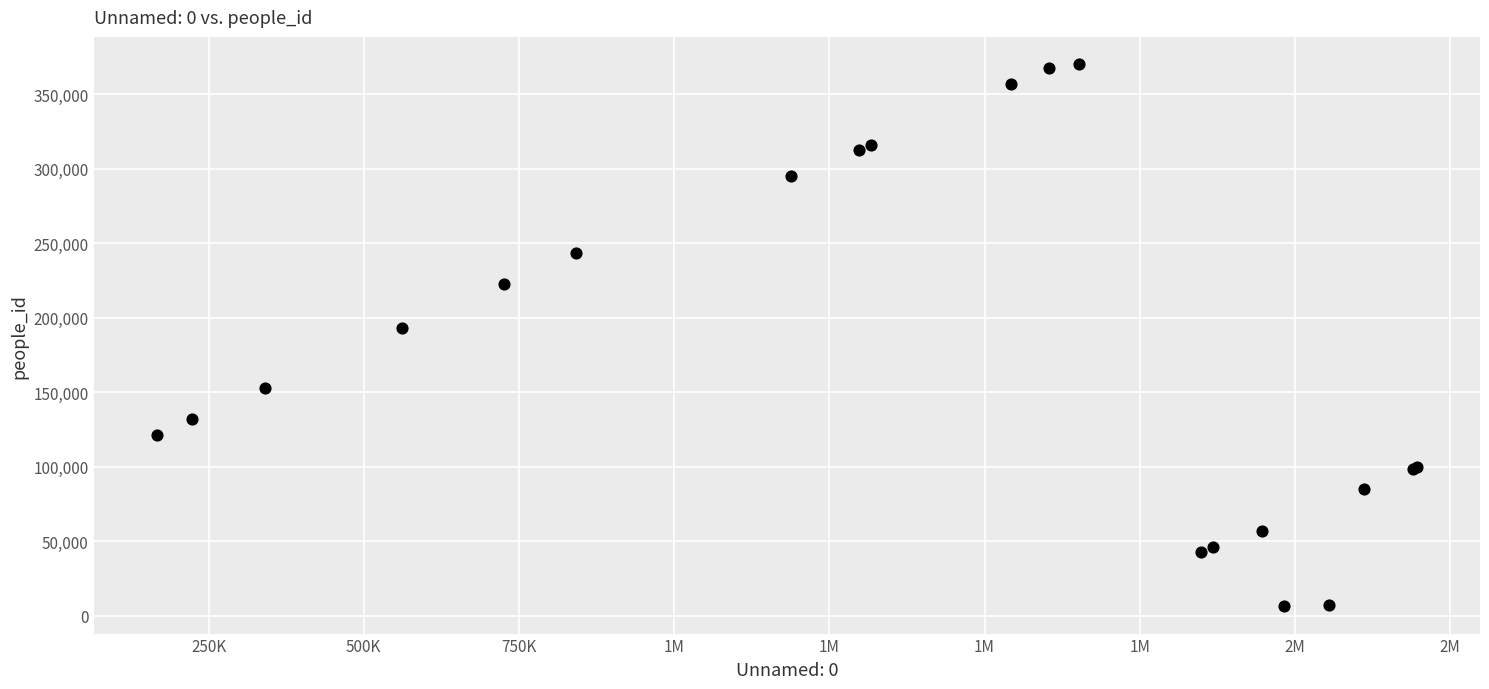

What Y value in the scatter plot is closest to 188285?

192967